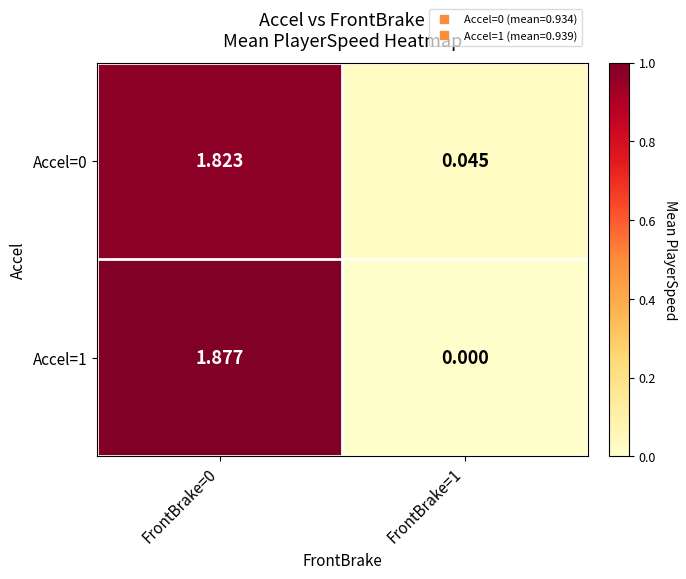

Is the value of Accel=0 at FrontBrake=0 greater than the value of Accel=1 at FrontBrake=1?

Yes